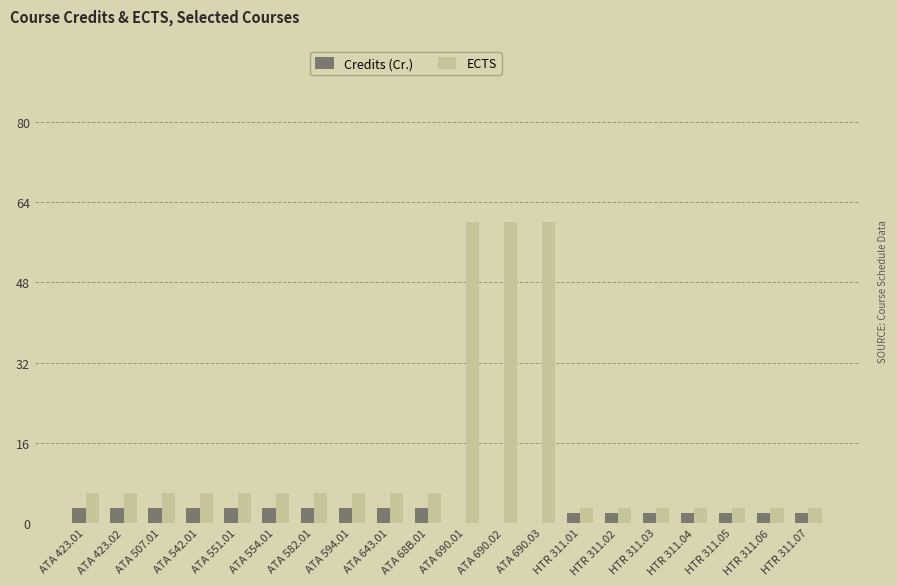

Between ATA 690.02 and HTR 311.06, which series saw the biggest shift?

ECTS